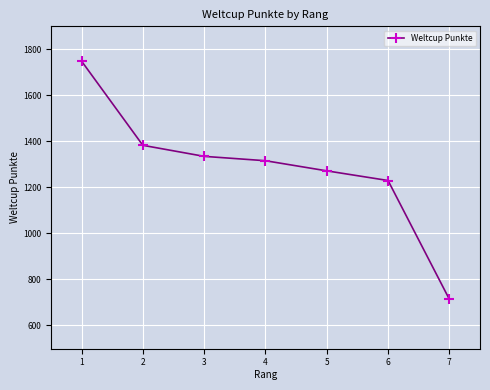

What is the minimum value shown in the chart?

714